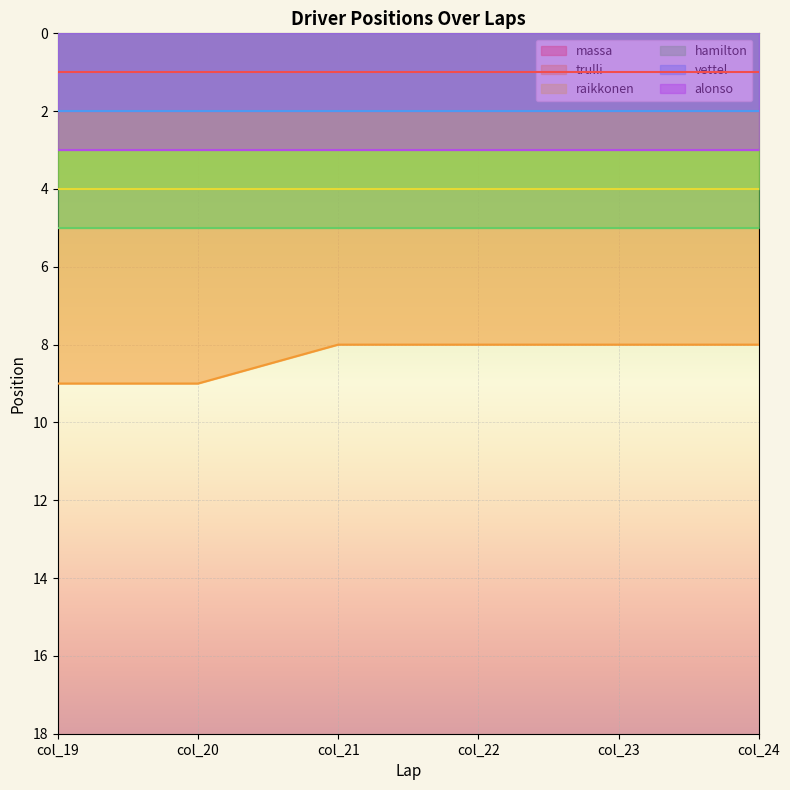

True or false: vettel has a value of 4 at col_22.

False